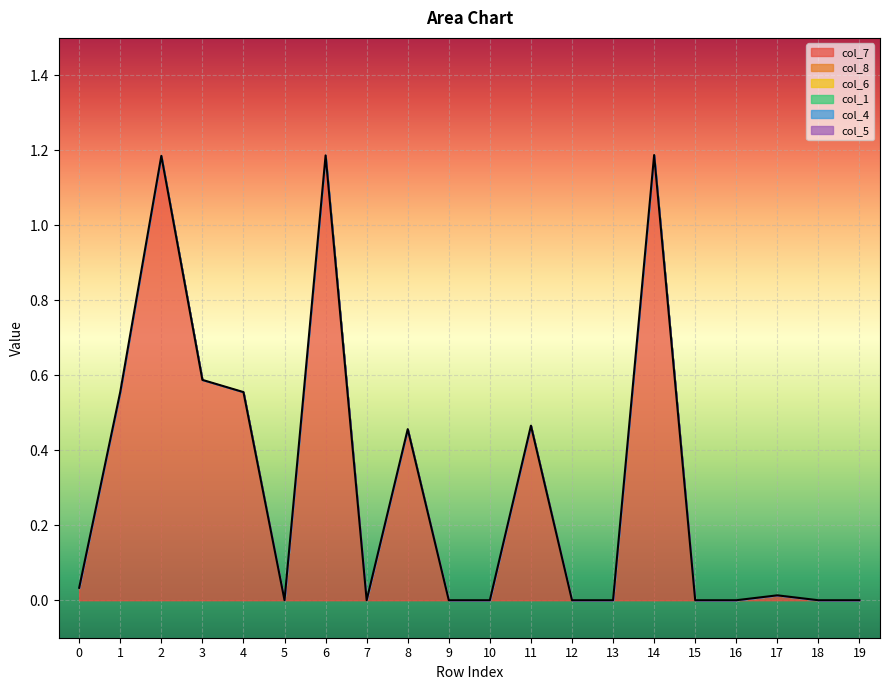

What are all the series names shown in the legend?

col_7, col_8, col_6, col_1, col_4, col_5